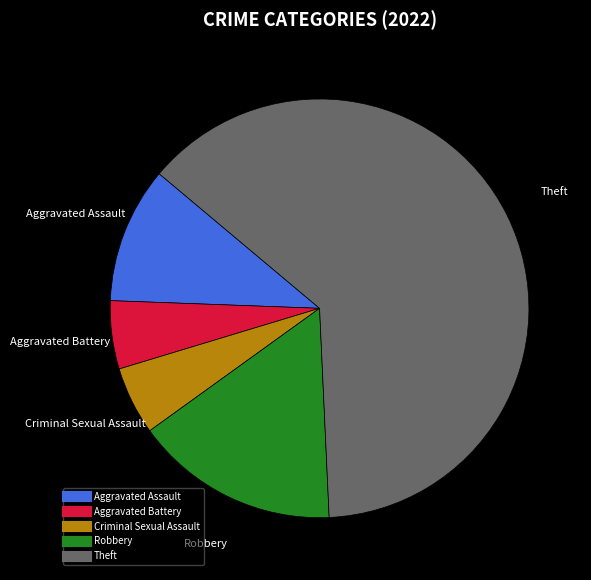

True or false: Theft accounts for 56% of the total.

False